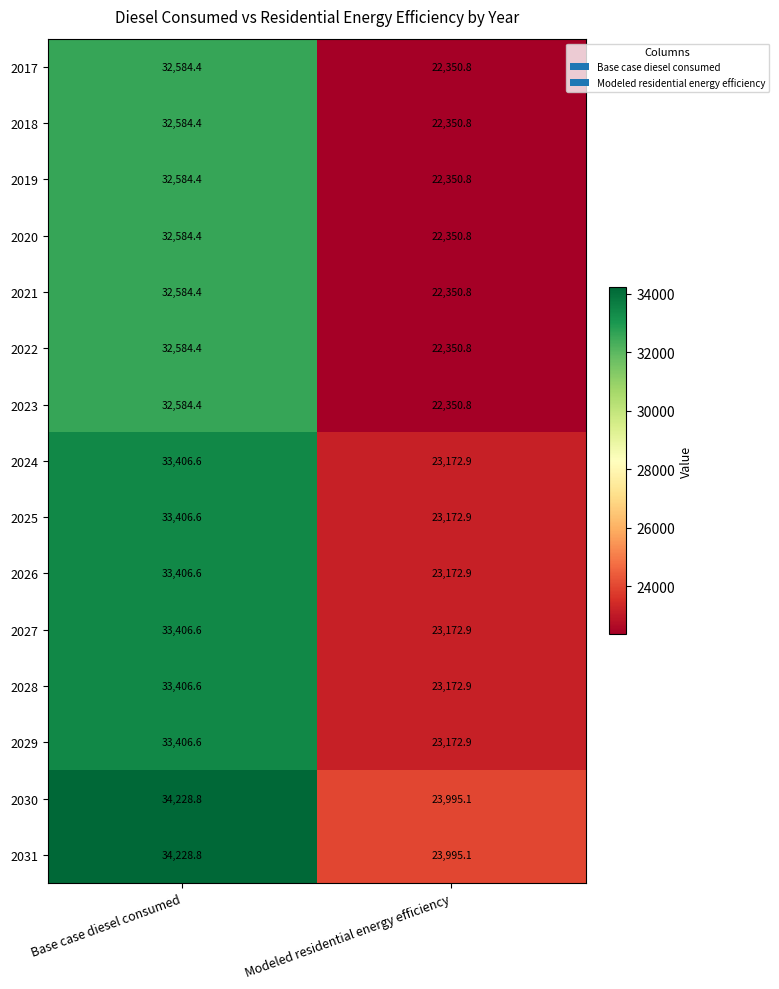

Read the 2018 value at Modeled residential energy efficiency.

22350.8